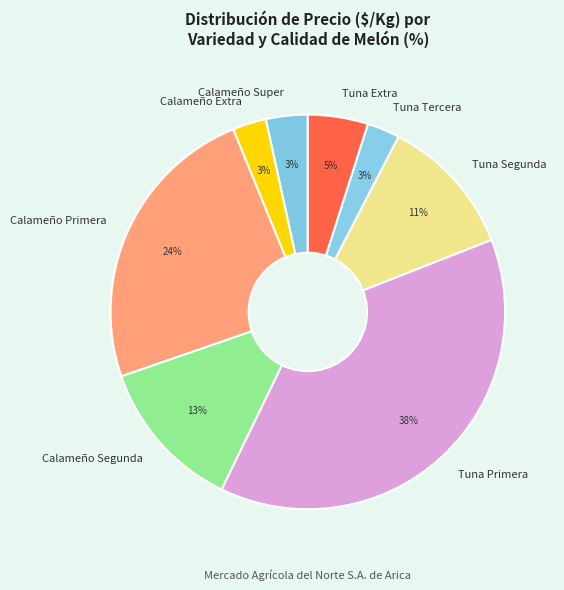

How many segments does this pie chart have?

8